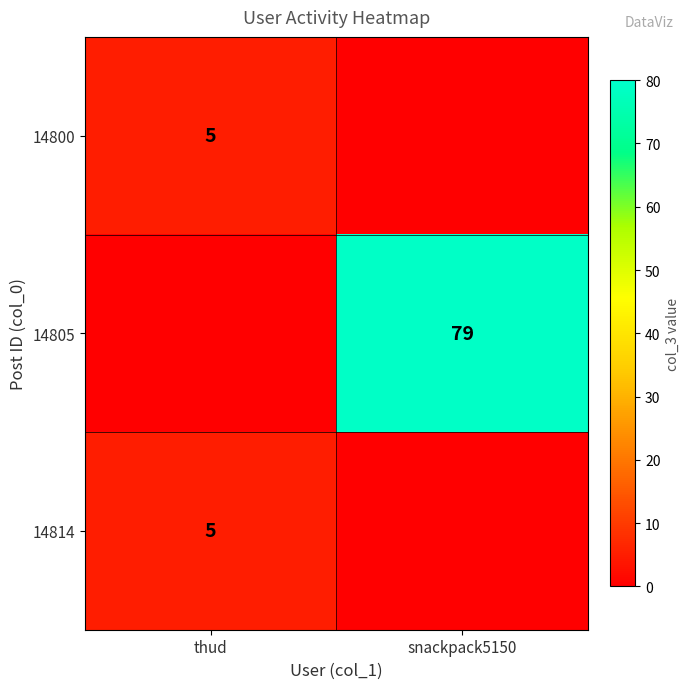

Is it true that 14800 equals 1 at thud?

False